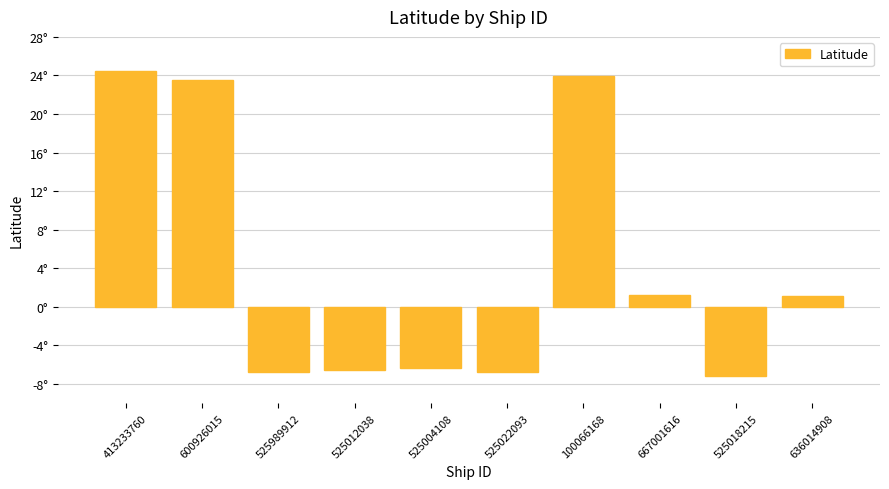

What is the sum of the values at 100066168 and 525012038?

17.4